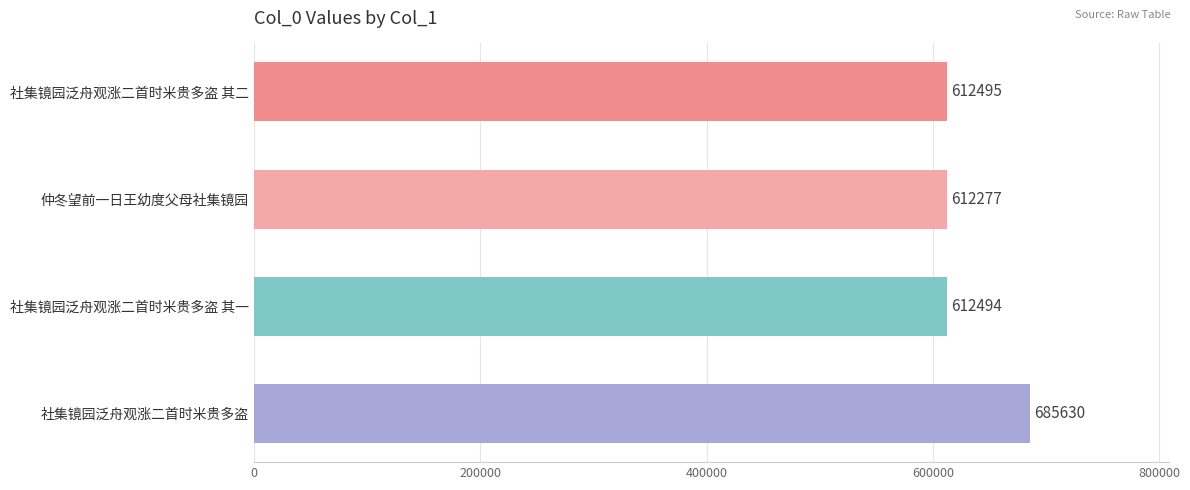

Reading bottom to top, transcribe all the data shown in this chart.

685630	612494	612277	612495